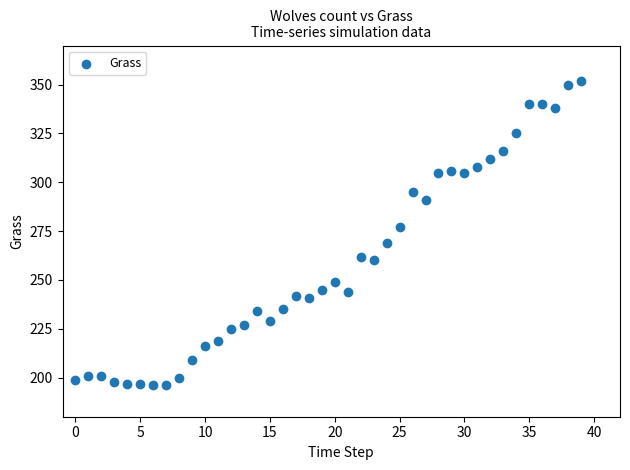

What is the range of Y values (max minus min)?

156